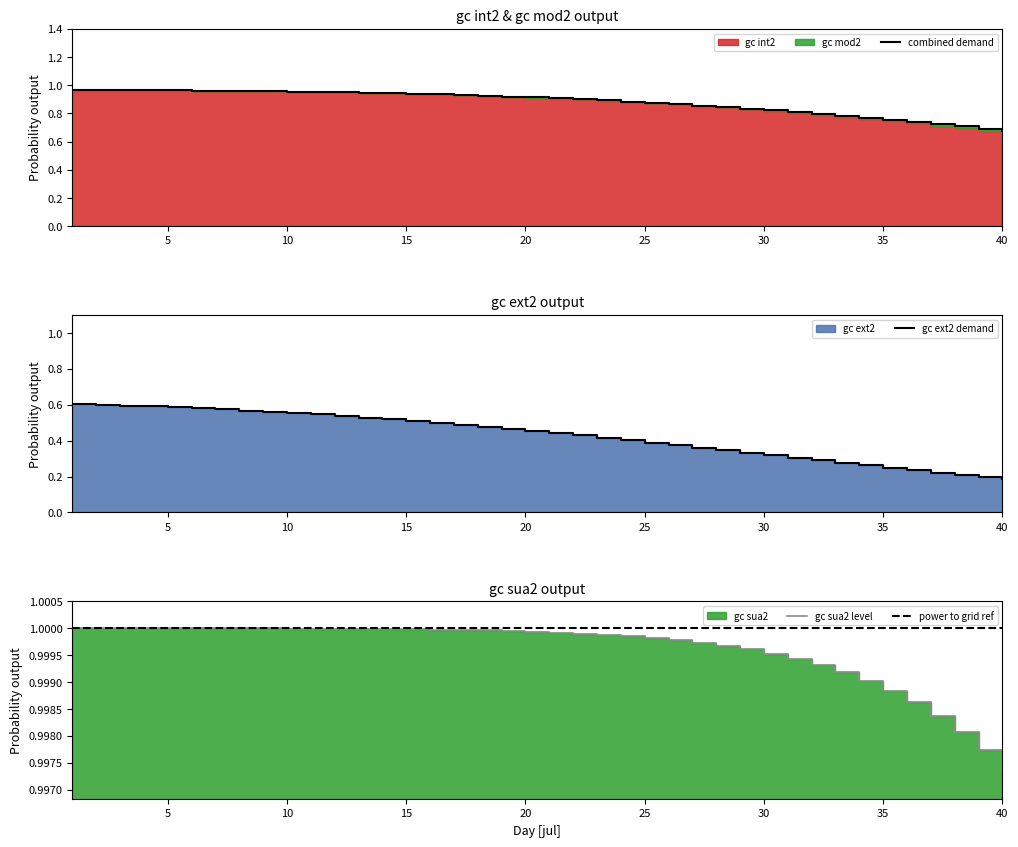

How many lines are shown in the chart?

4